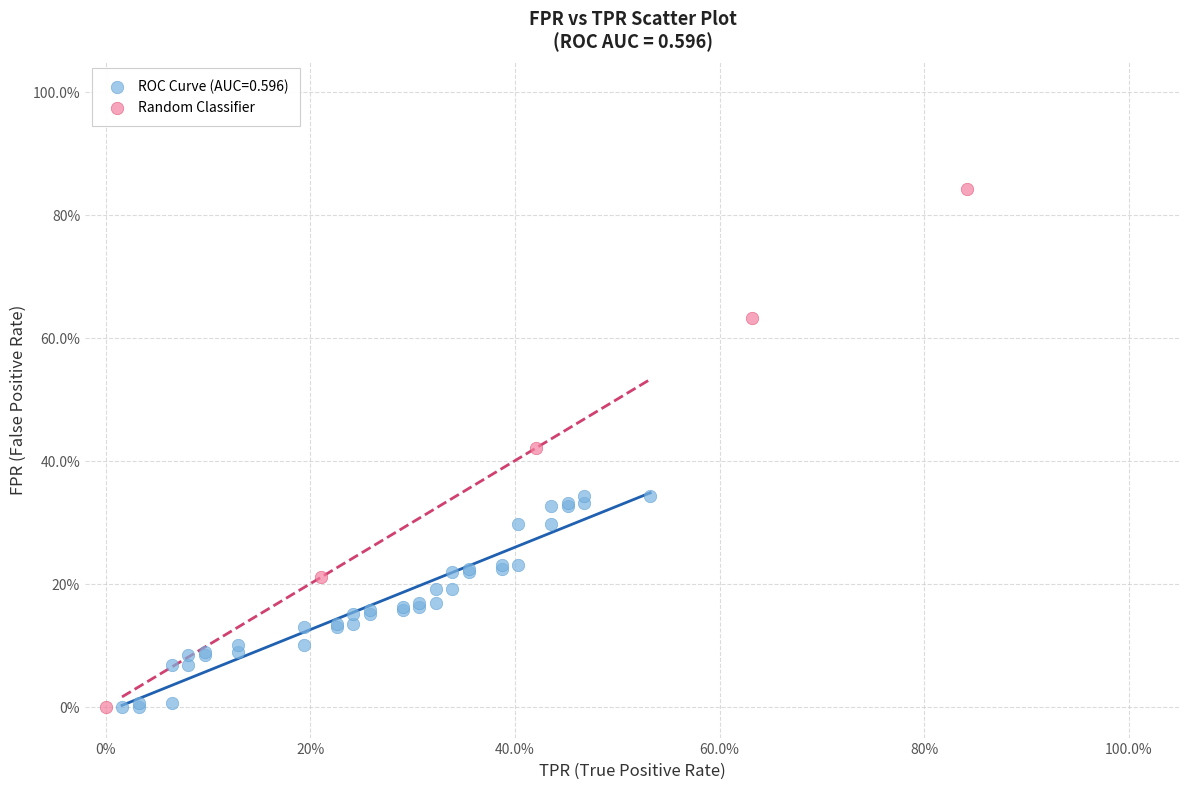

What are all the series names shown in the legend?

ROC Curve (AUC=0.596), Random Classifier